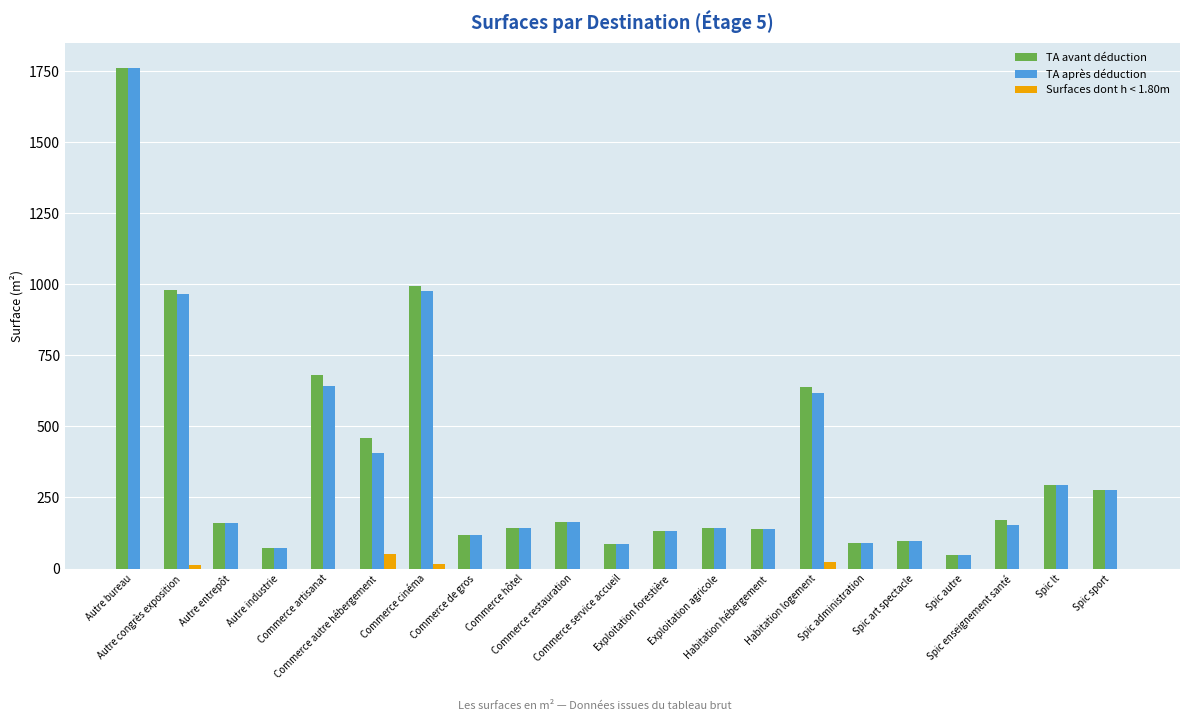

What is the greatest value displayed?

1761.1